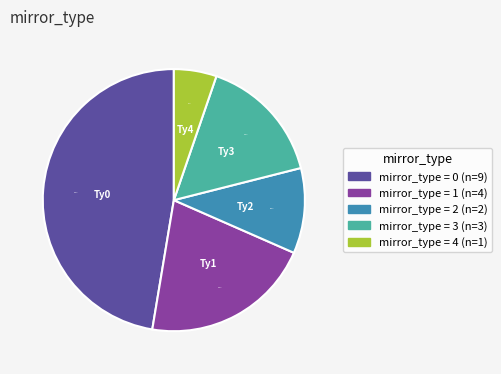

Does any single category account for the majority?

No